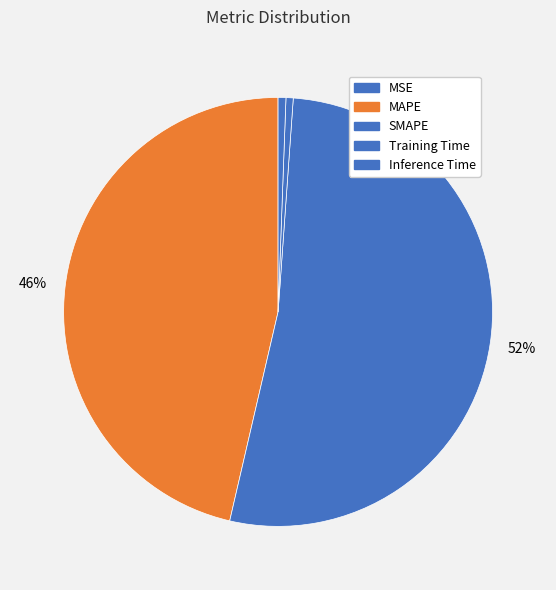

What percentage do MAPE and Inference Time together represent?

47.0%